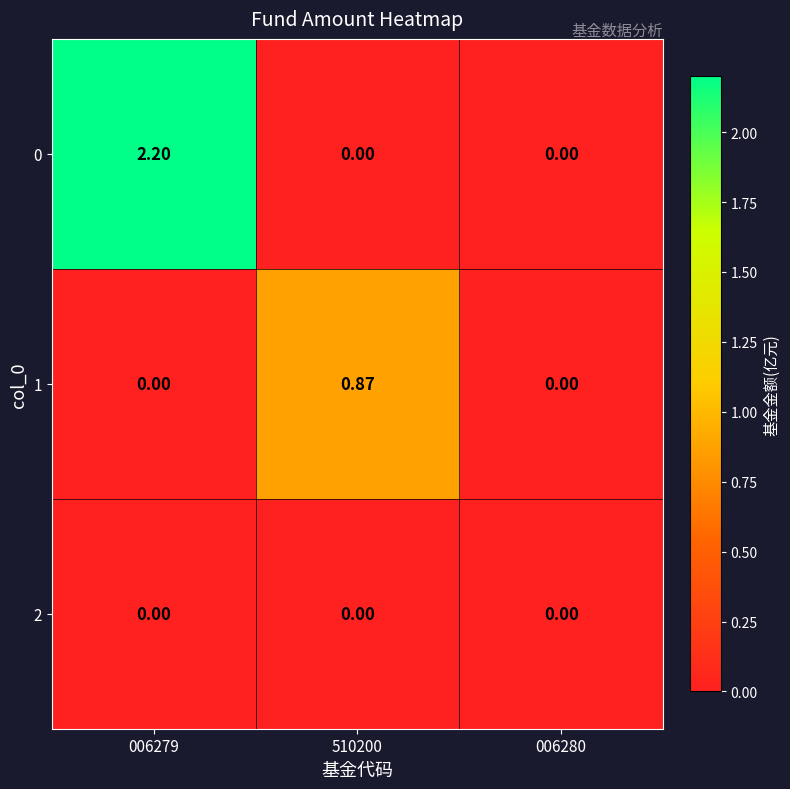

Is the value of 2 at 006279 greater than the value of 0 at 006279?

No